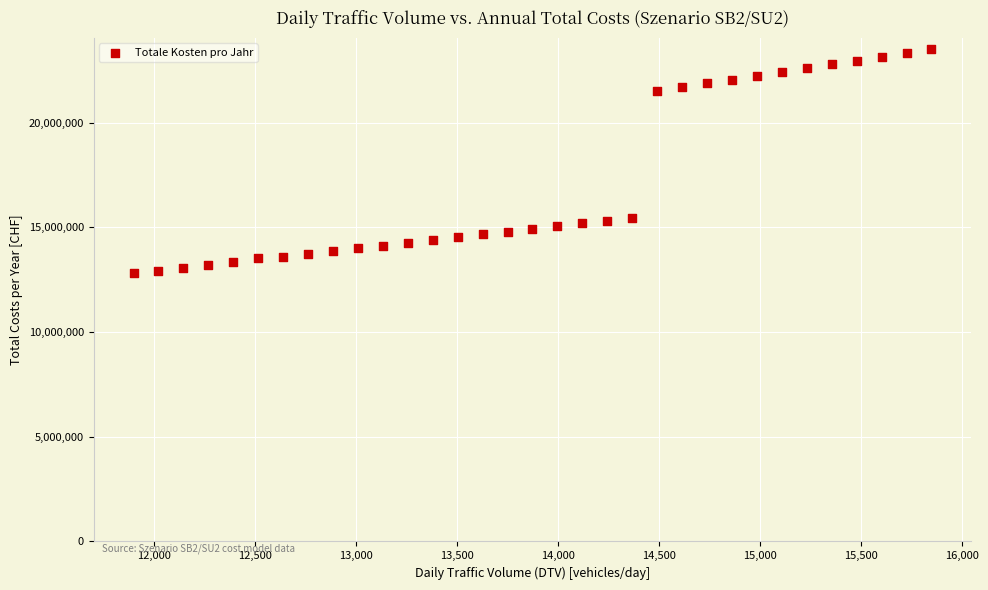

What is the range of X values (max minus min)?

3949.3